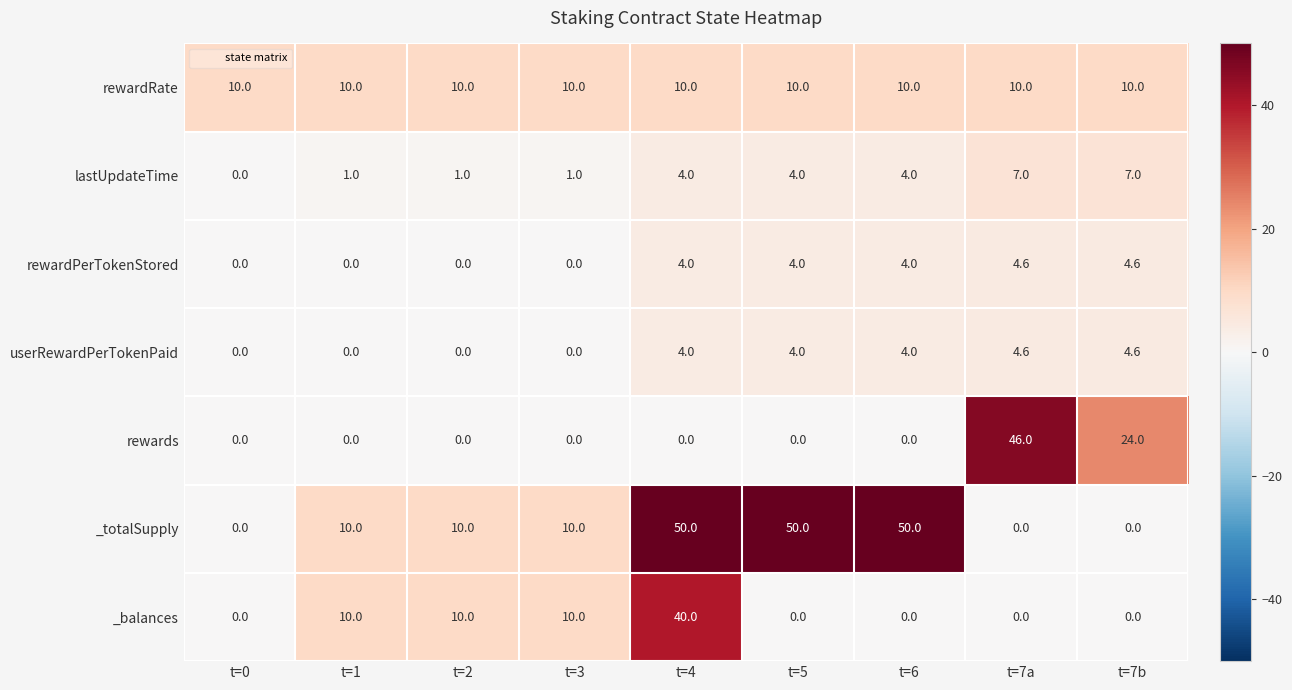

Which series has the largest total across all categories?

_totalSupply